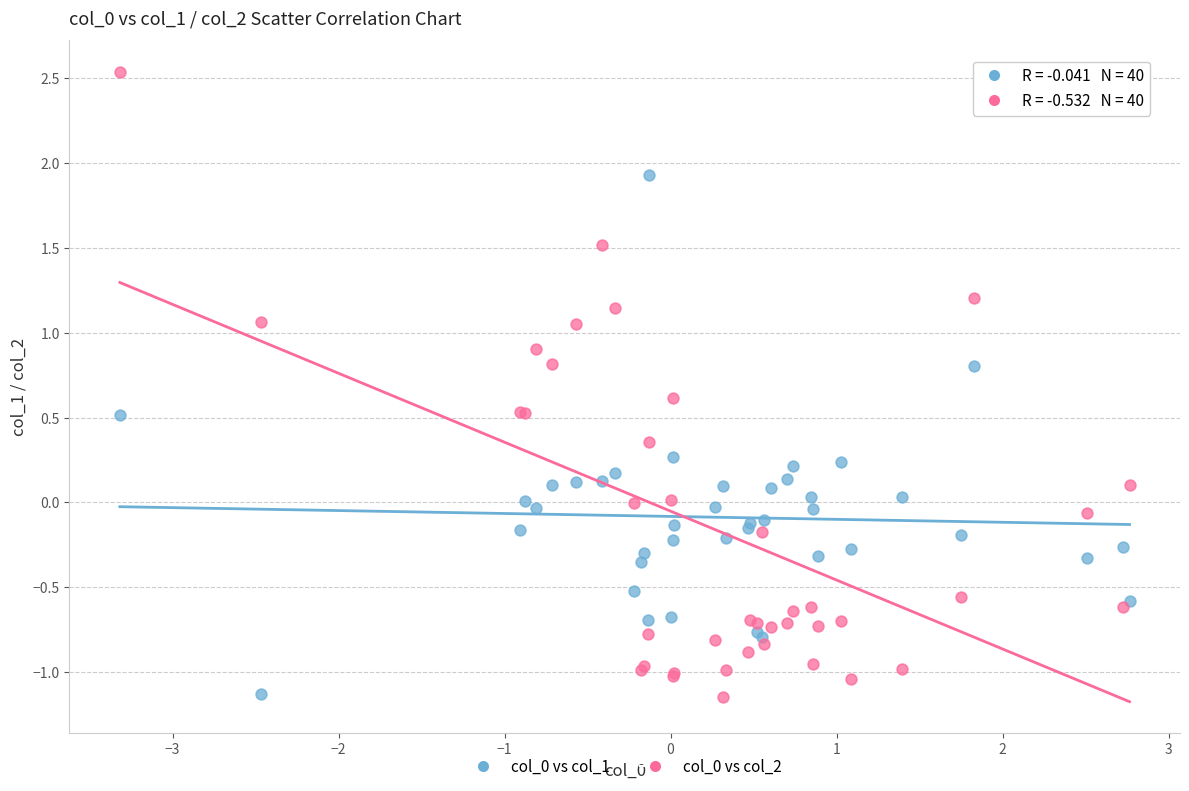

What is the X range (max minus min) for the scatter plot?

6.1